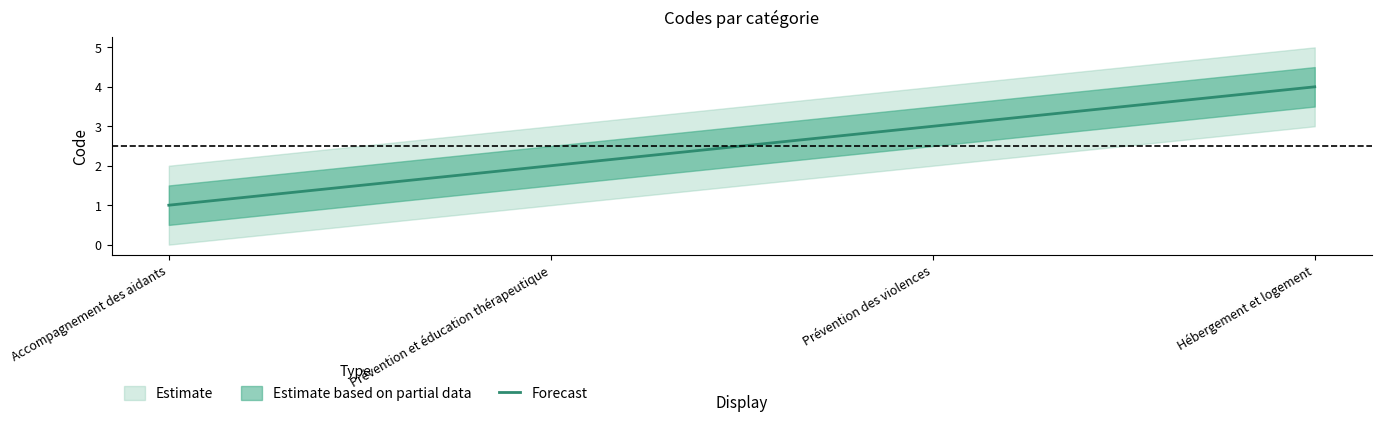

Count the values in the range 2 to 4.

3